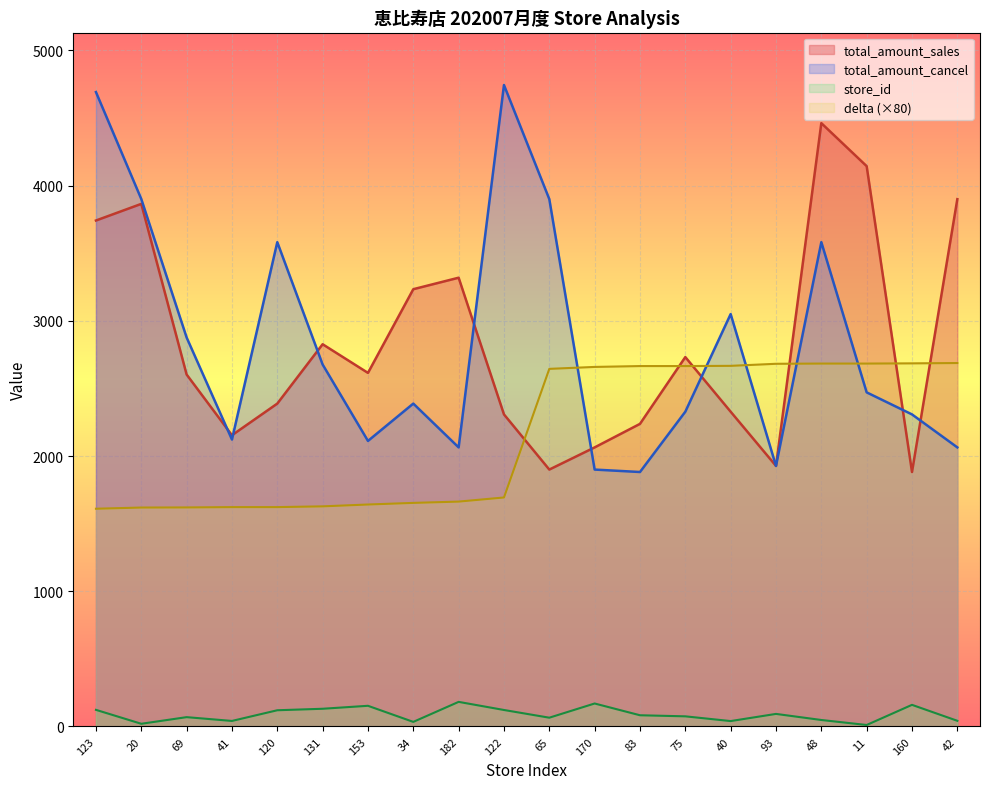

Is it true that total_amount_cancel equals 2328.0 at 75?

True